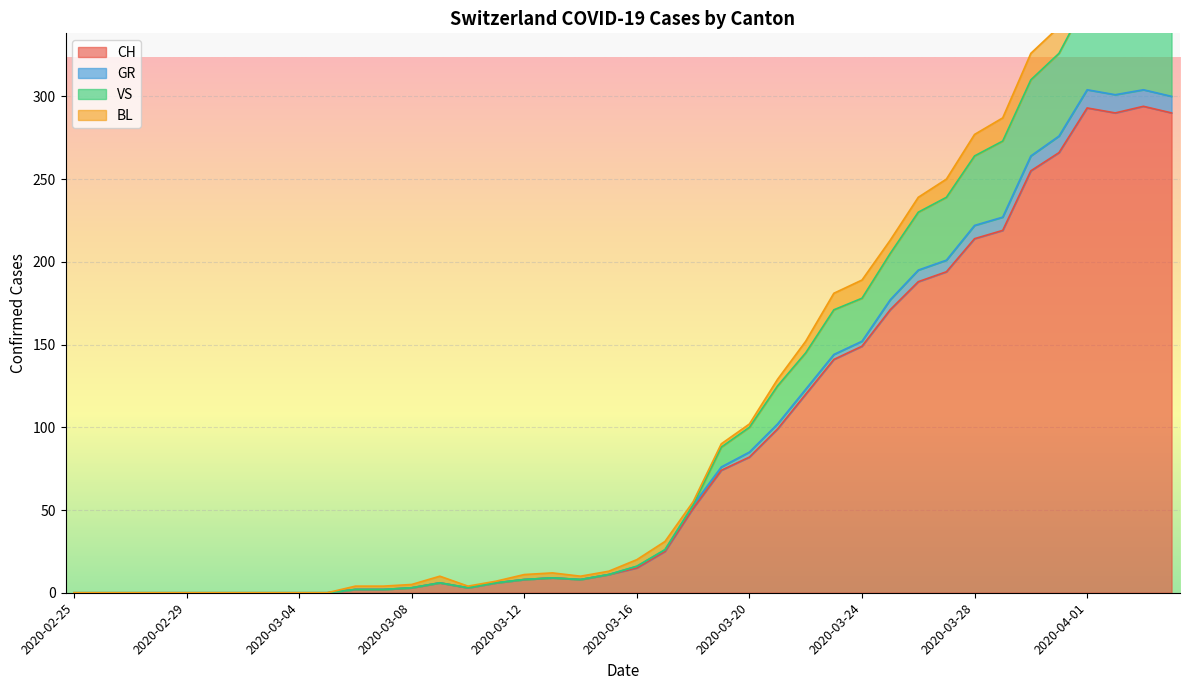

Where is GR nearest to the value 152?

2020-03-24